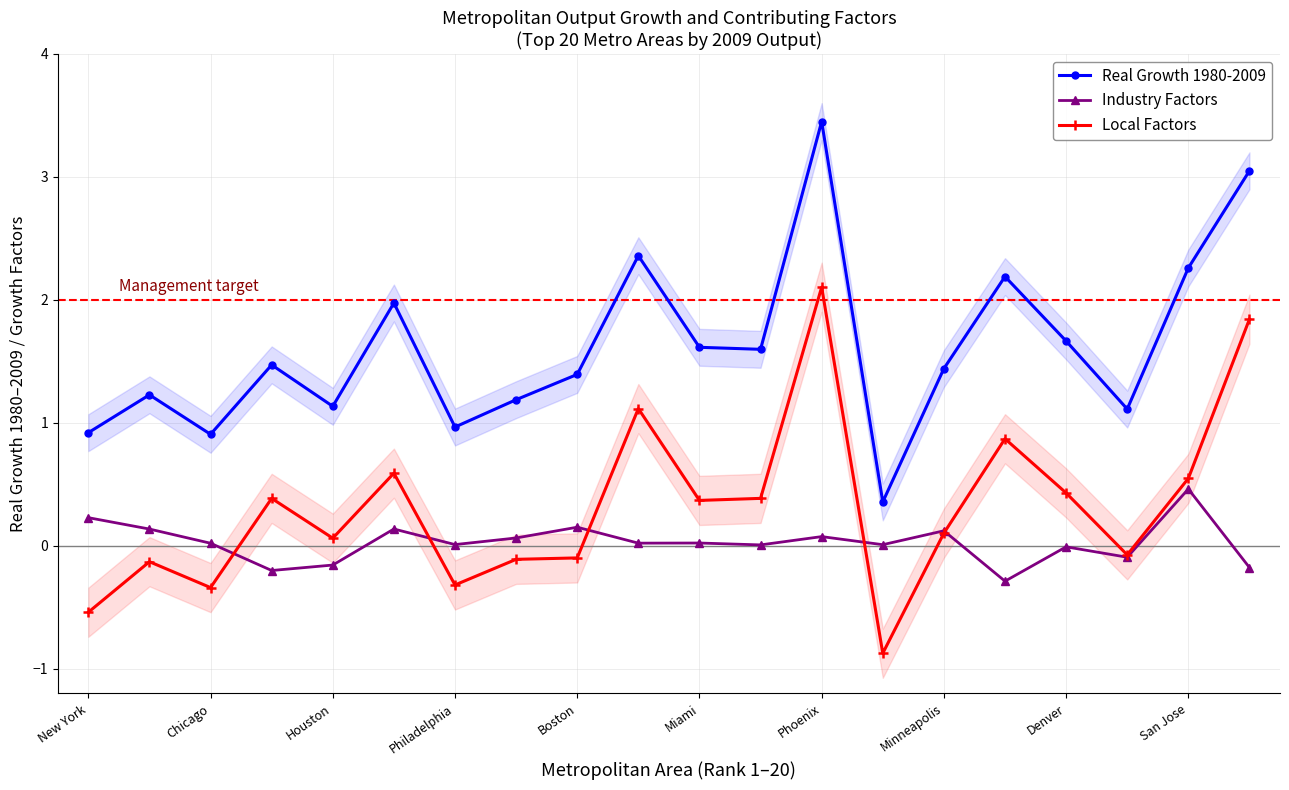

Is it true that Real Growth 1980-2009 equals 0.6 at Chicago?

False